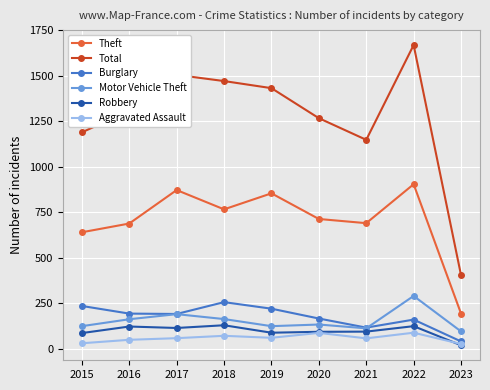

What is the highest value of the Burglary series?

257